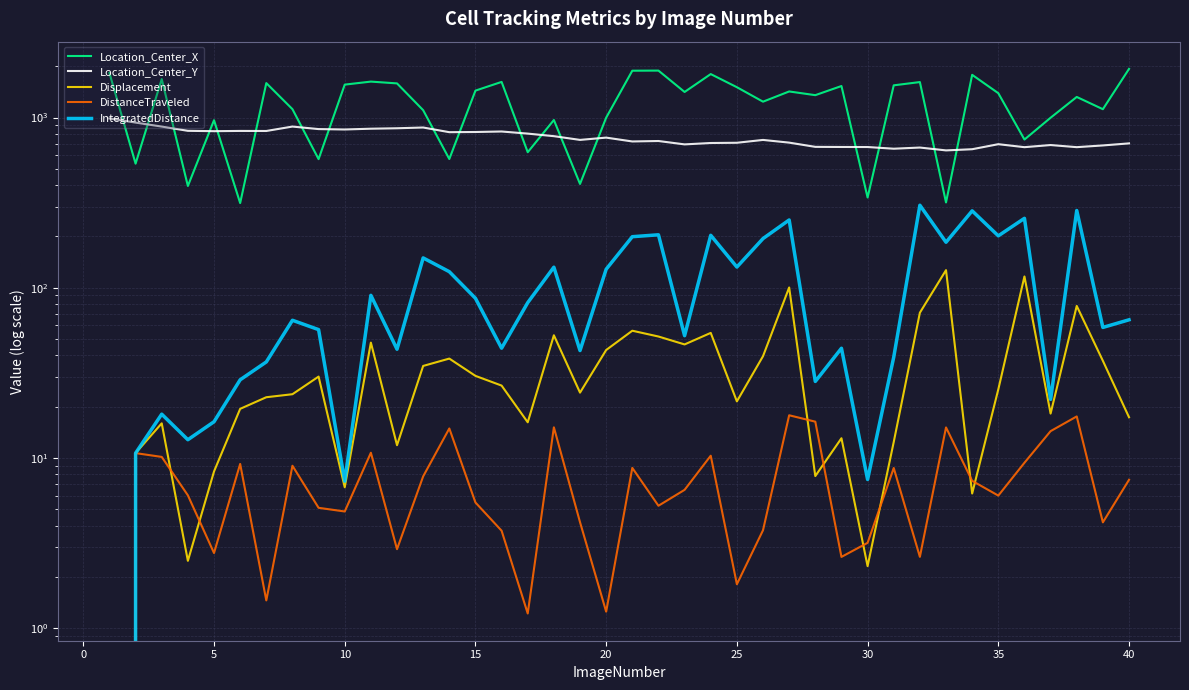

How many data points in IntegratedDistance are above 64?

21